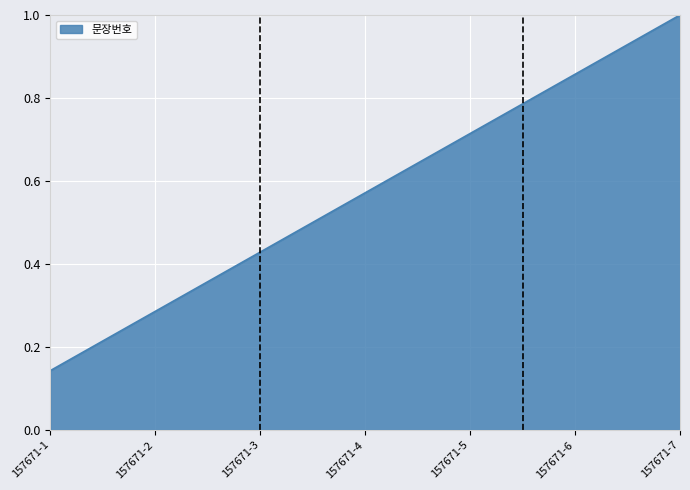

Rank the categories by value from highest to lowest.

157671-7, 157671-6, 157671-5, 157671-4, 157671-3, 157671-2, 157671-1